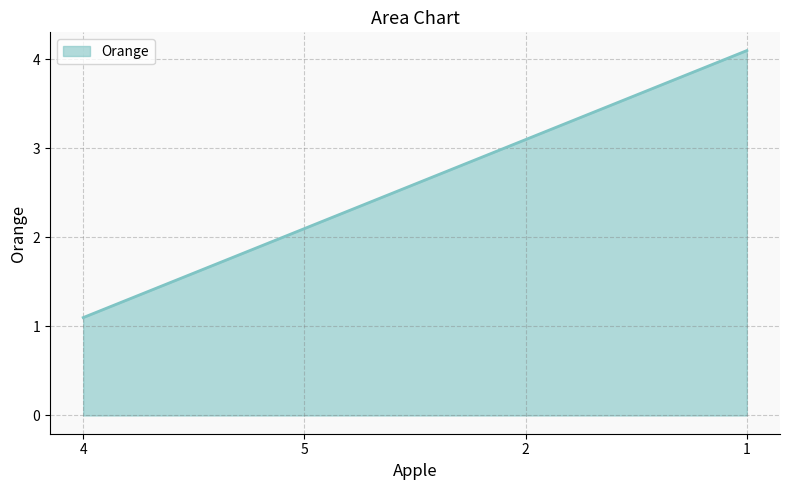

Approximately how many times larger is the value at 4 compared to 5?

0.5